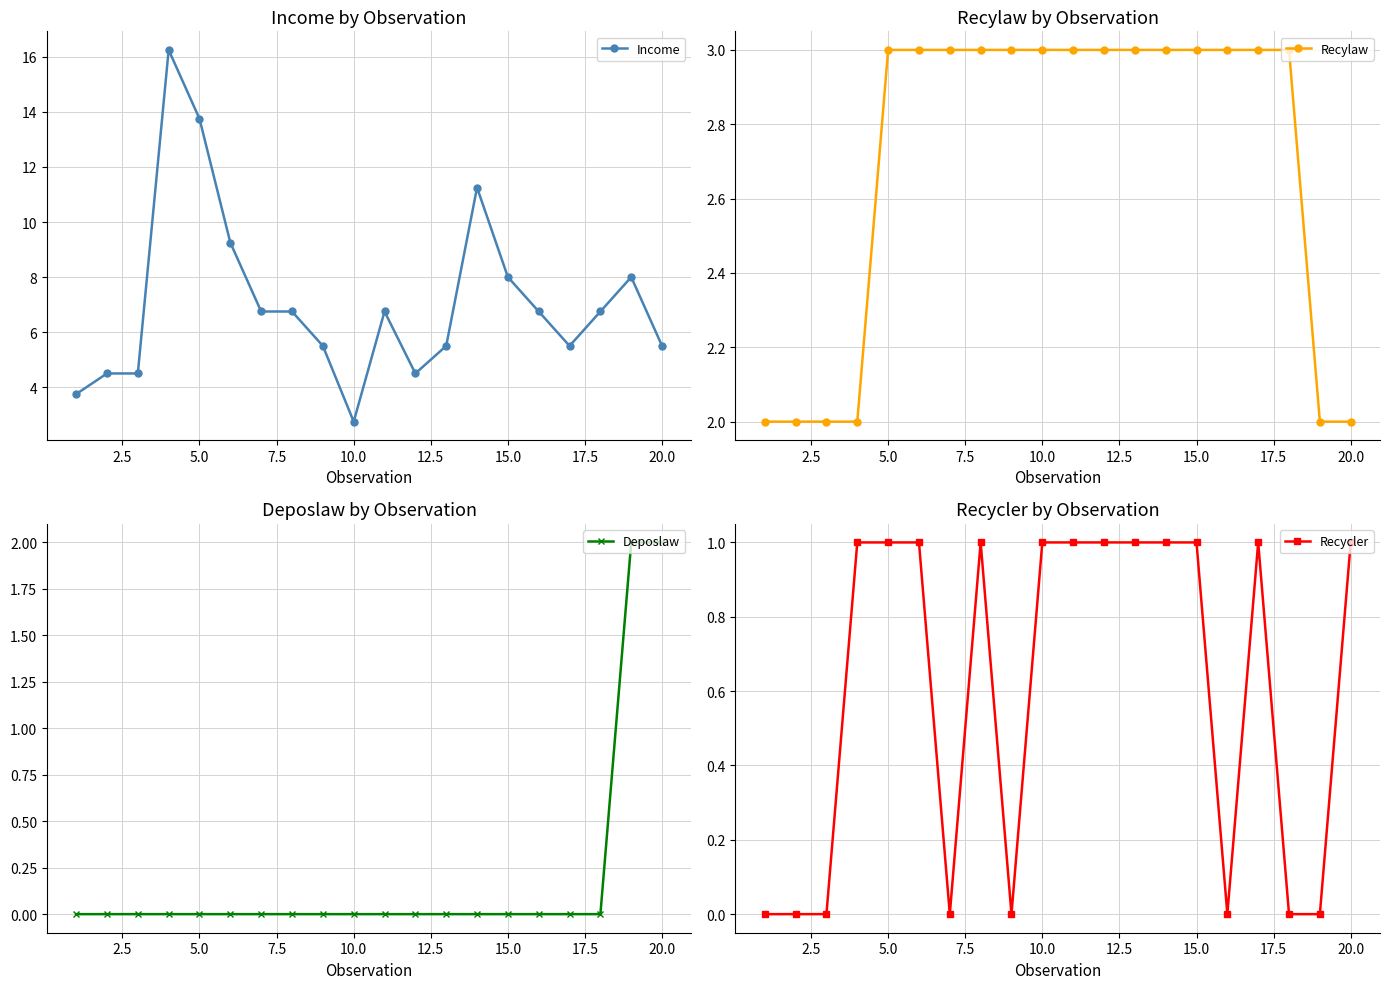

True or false: Deposlaw and Recycler cross at least once.

False